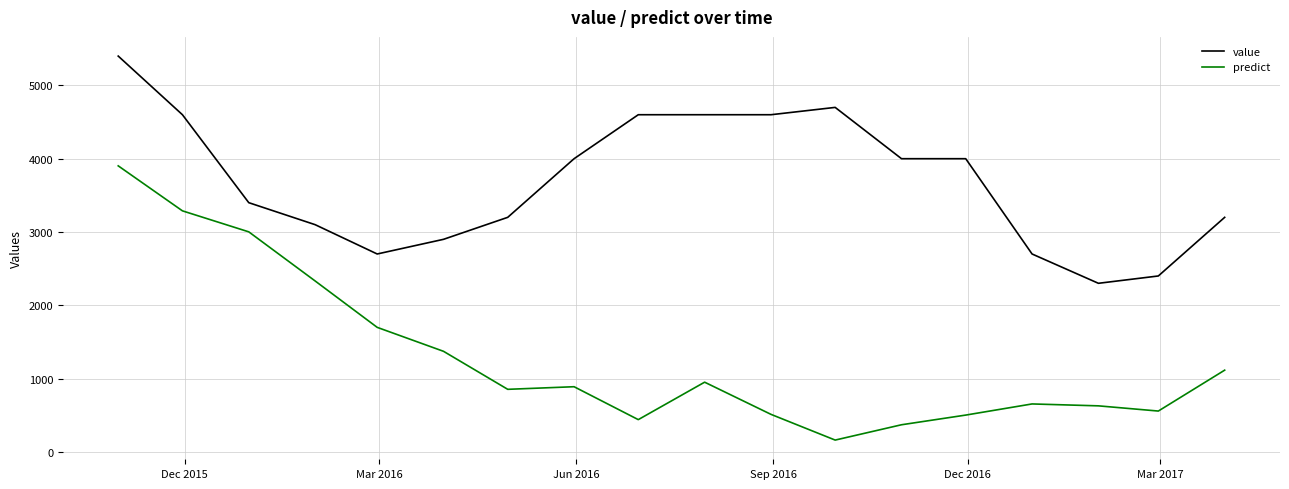

How many distinct data groups are displayed?

2